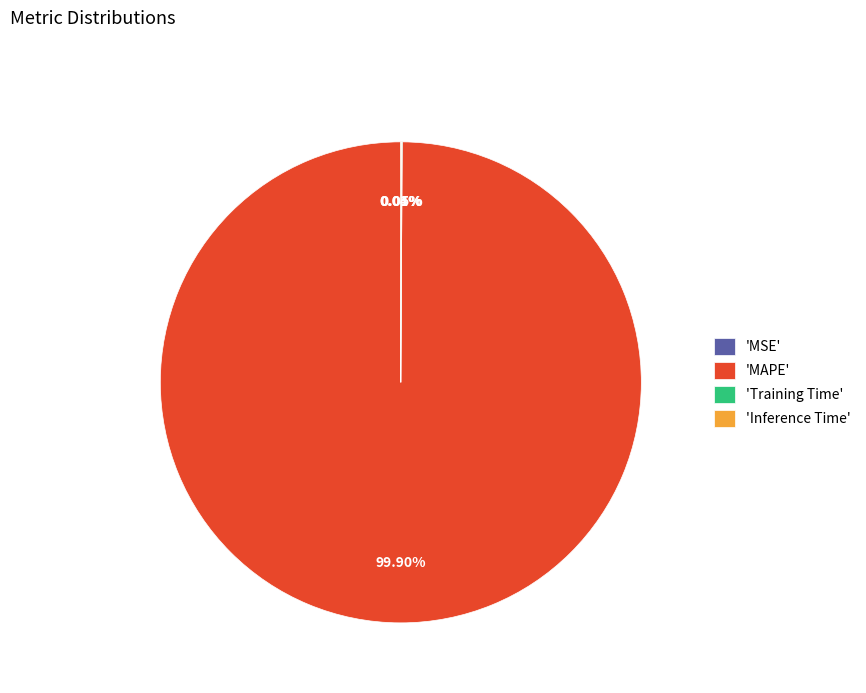

Which category has the biggest portion of the pie?

'MAPE'